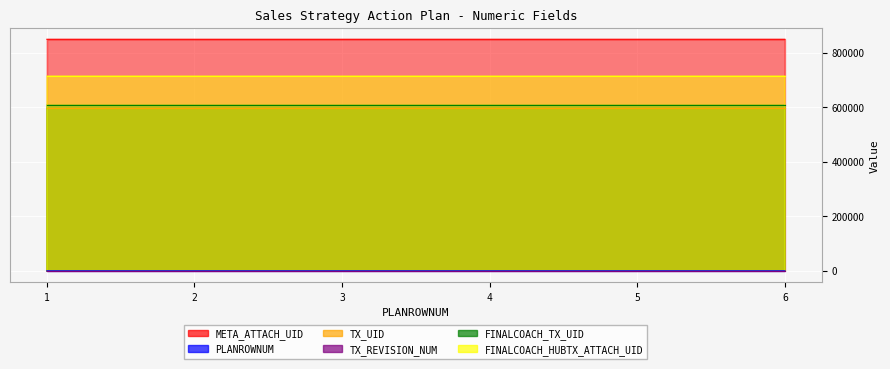

True or false: TX_REVISION_NUM and FINALCOACH_HUBTX_ATTACH_UID intersect in this chart.

False